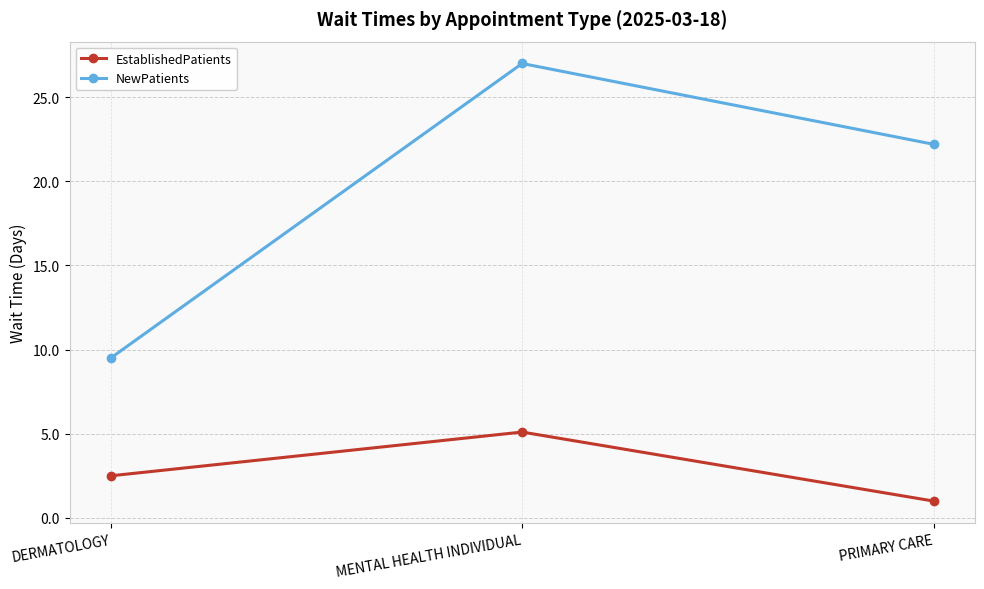

Read the EstablishedPatients value at MENTAL HEALTH INDIVIDUAL.

5.1